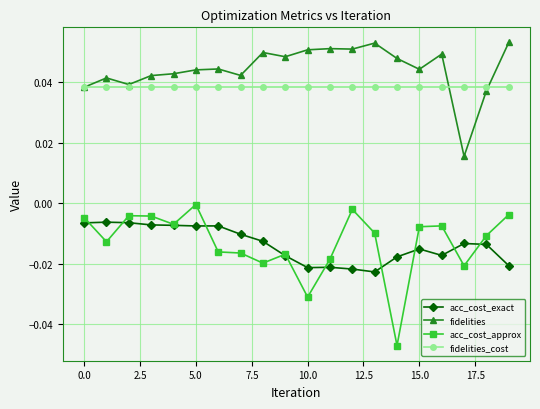

True or false: acc_cost_approx has more than 2 points higher than both neighbors.

True